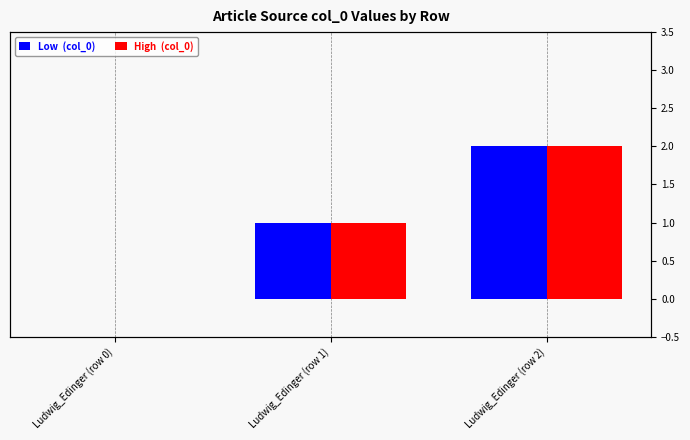

What is the difference between the Low  (col_0) values at Ludwig_Edinger (row 0) and Ludwig_Edinger (row 2)?

2